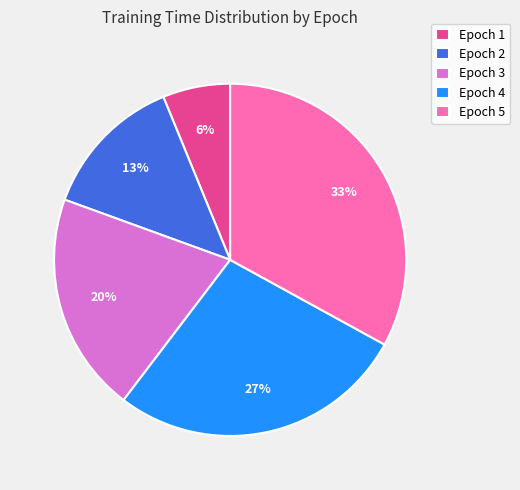

Is the sum of Epoch 4 and Epoch 2 greater than half?

No